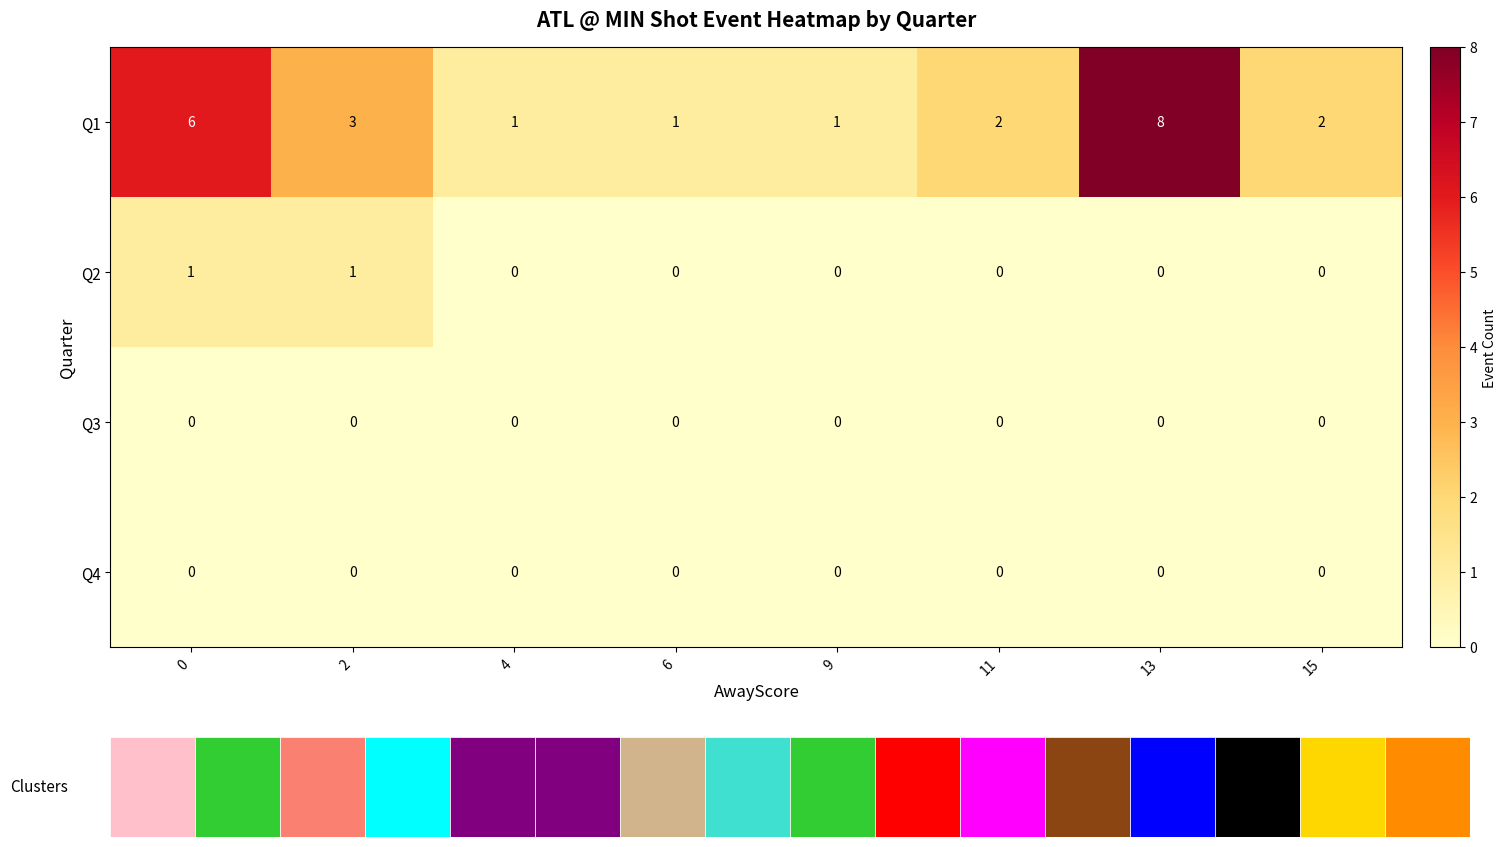

At how many categories does at least one series exceed 0?

8